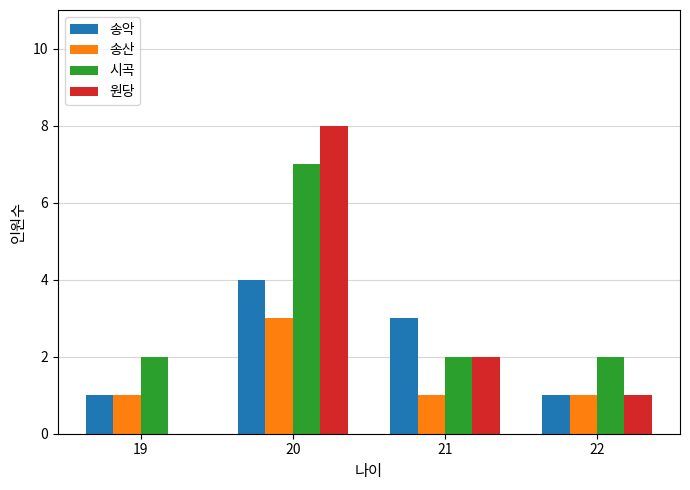

What is the spread (max minus min) of values at 19?

2